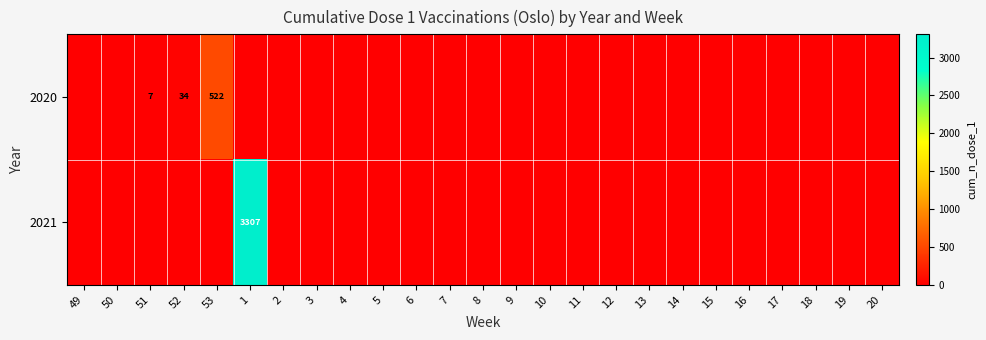

Is it true that 2020 equals 54 at 52?

False